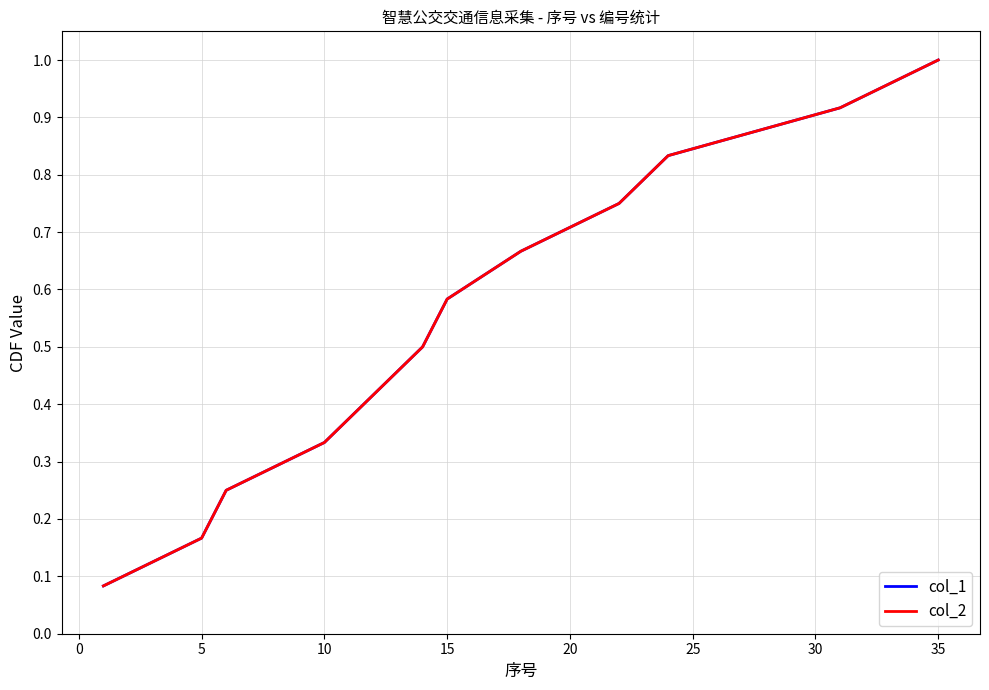

Does the chart display data point markers on the line(s)?

No